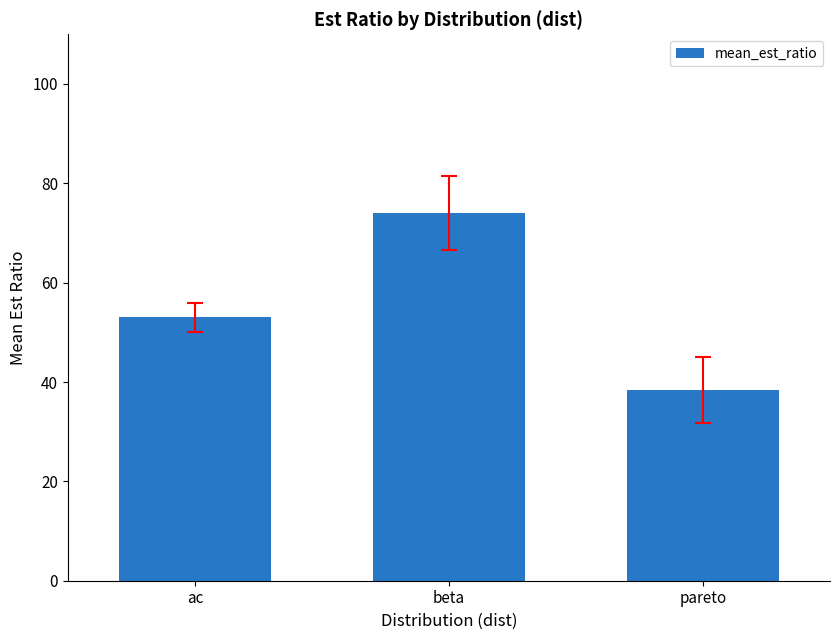

Is it true that the value at beta is 74.0?

True